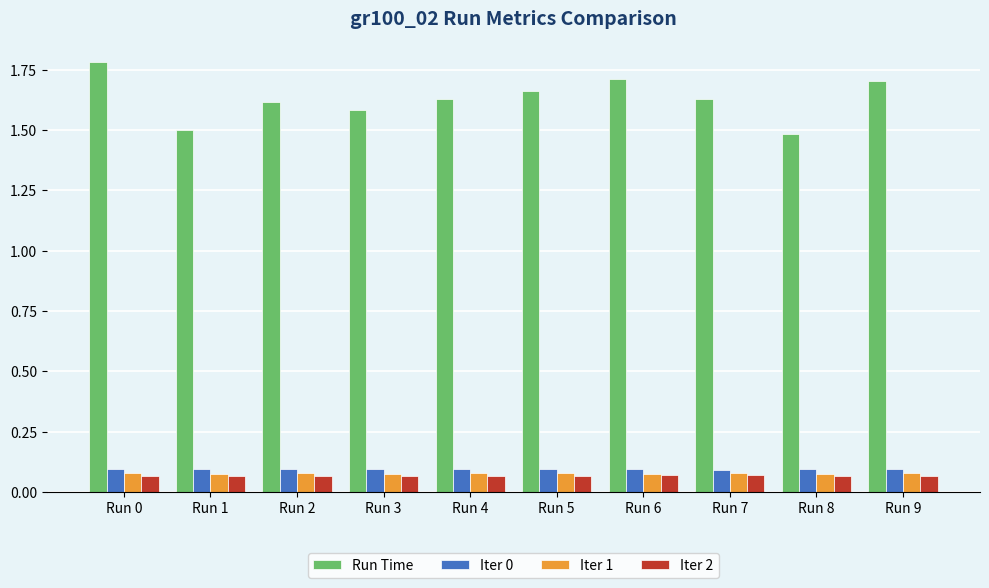

What is the difference between the maximum and minimum values in the Run Time series?

0.3